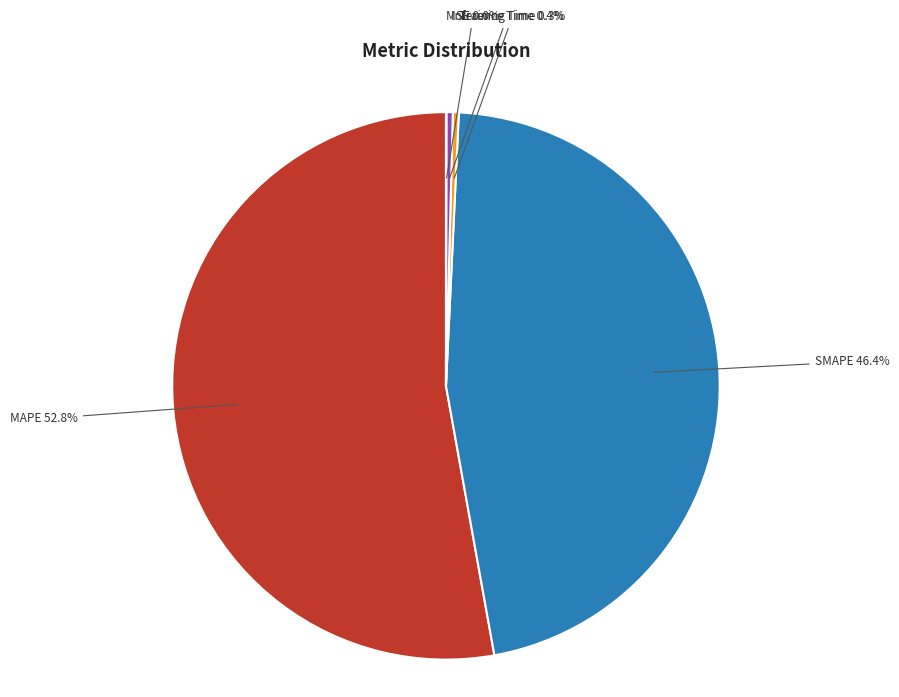

The Training Time slice represents 0% of the pie. True or false?

True